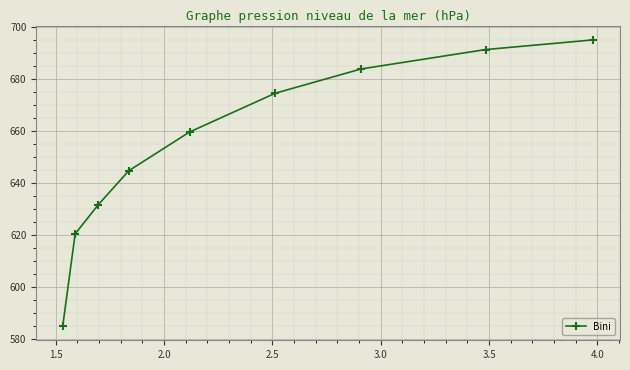

True or false: there are more than 0 points higher than both neighbors.

False